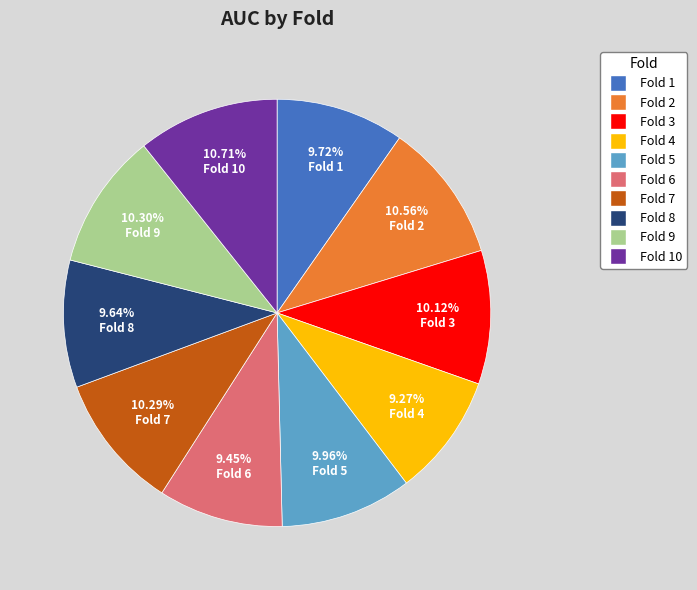

Does any single category account for the majority?

No